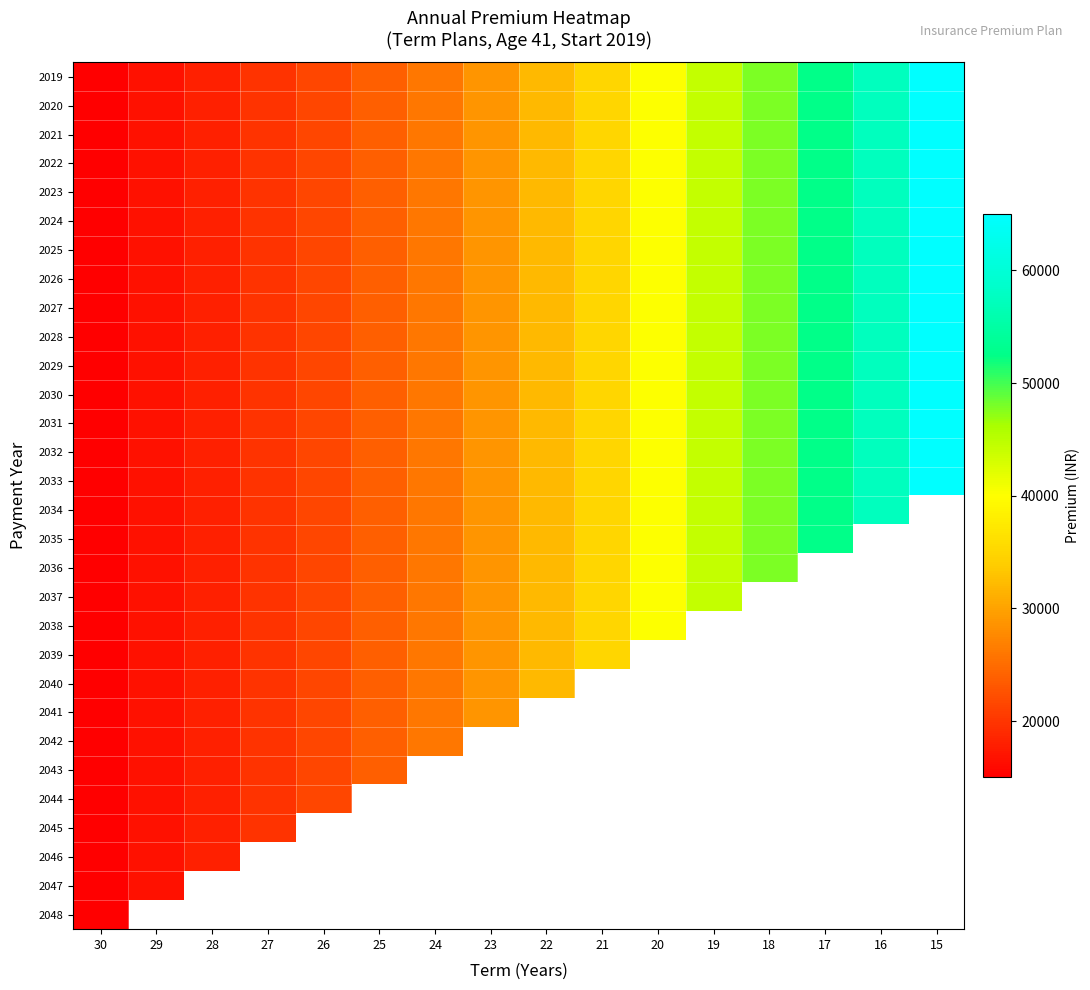

What is the average value of the 2025 series?

33996.9